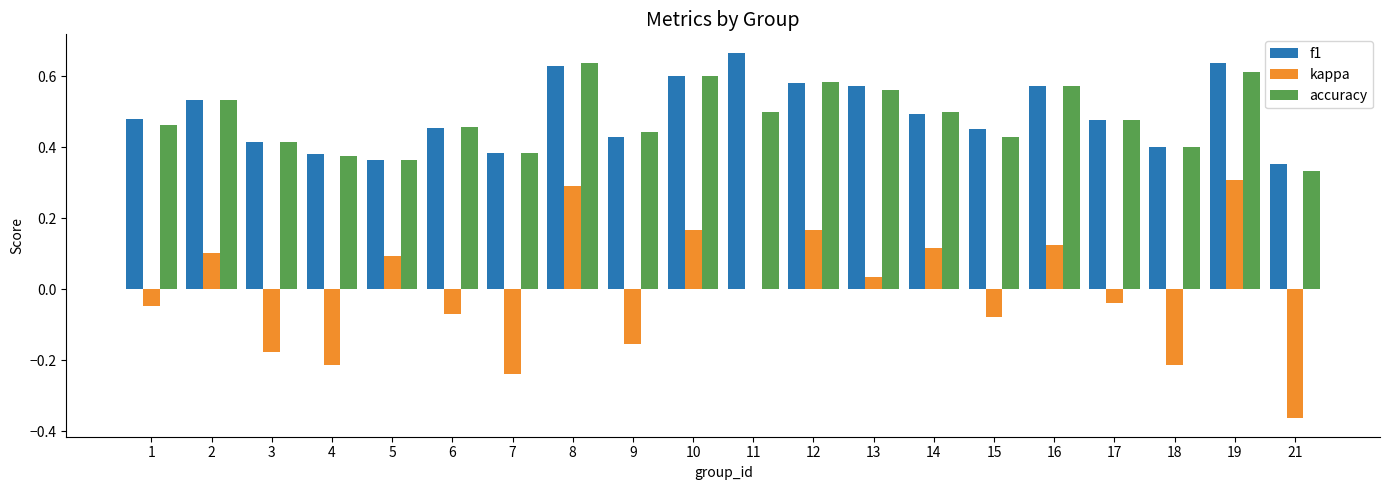

Which series has the largest total across all categories?

f1